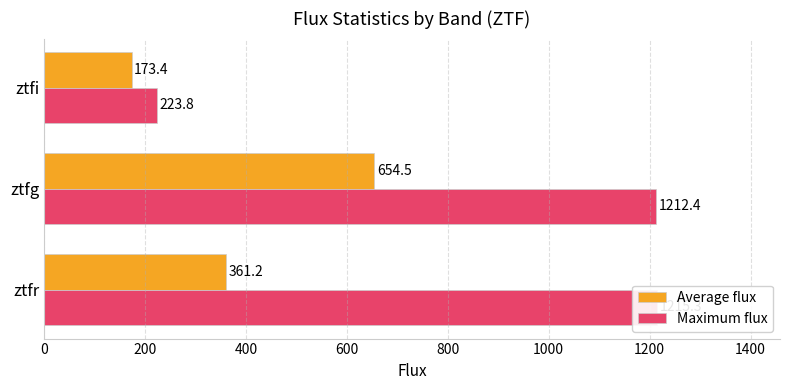

What are all the series names shown in the legend?

Average flux, Maximum flux